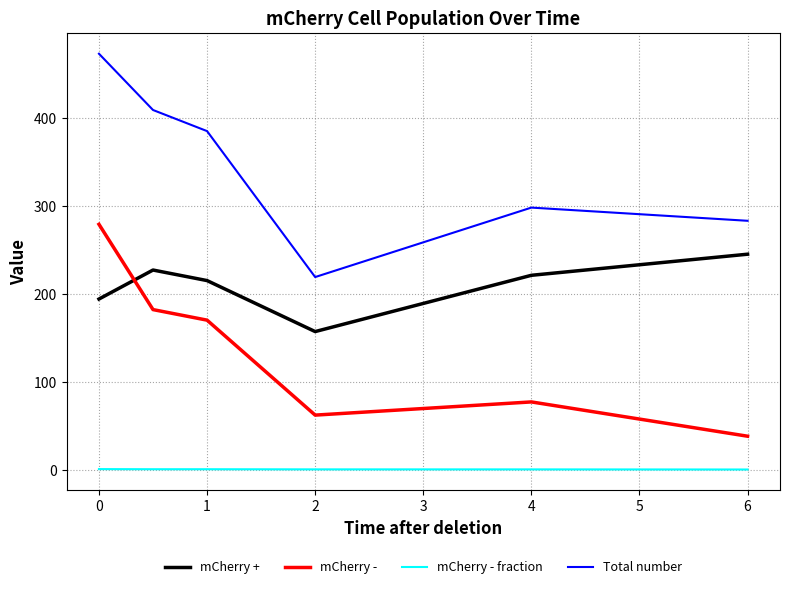

List the series in order of their overall mean, highest first.

Total number, mCherry +, mCherry -, mCherry - fraction